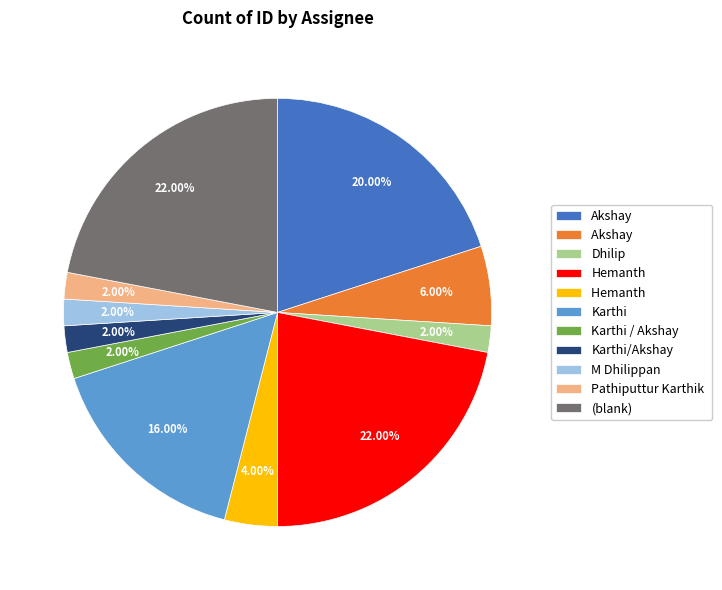

Does any single category account for the majority?

No